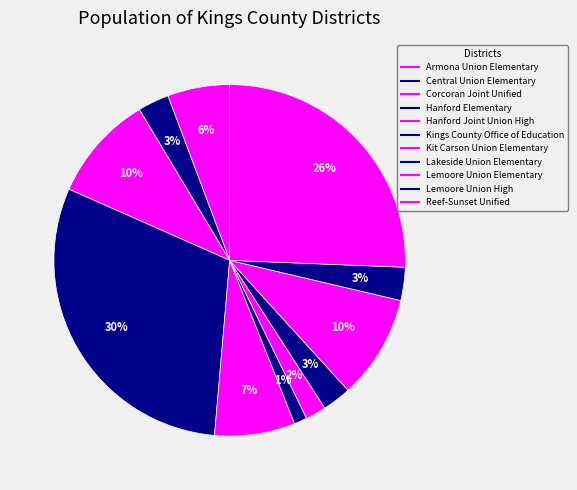

How many segments does this pie chart have?

11